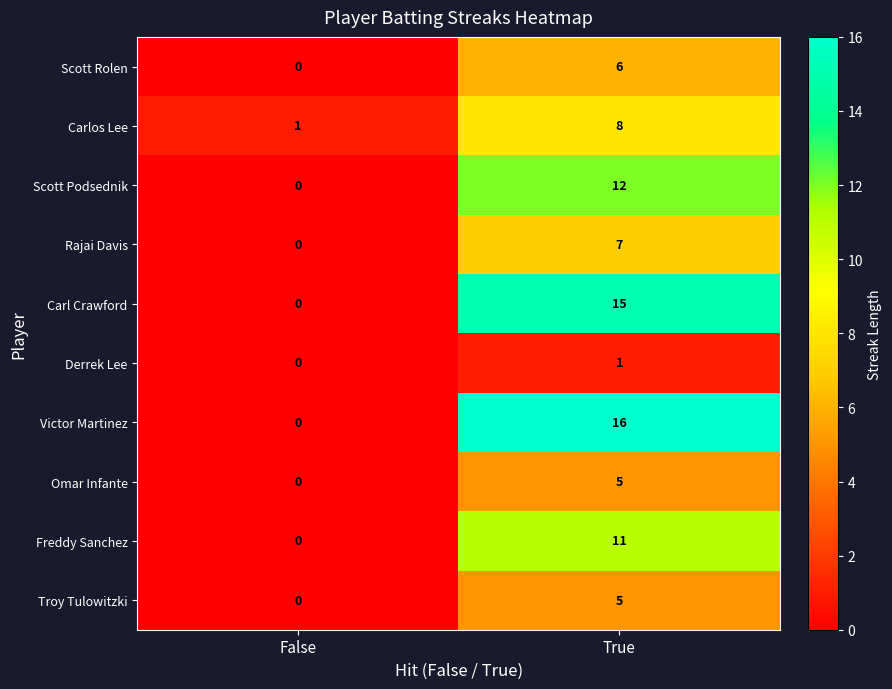

What is the greatest value displayed?

16